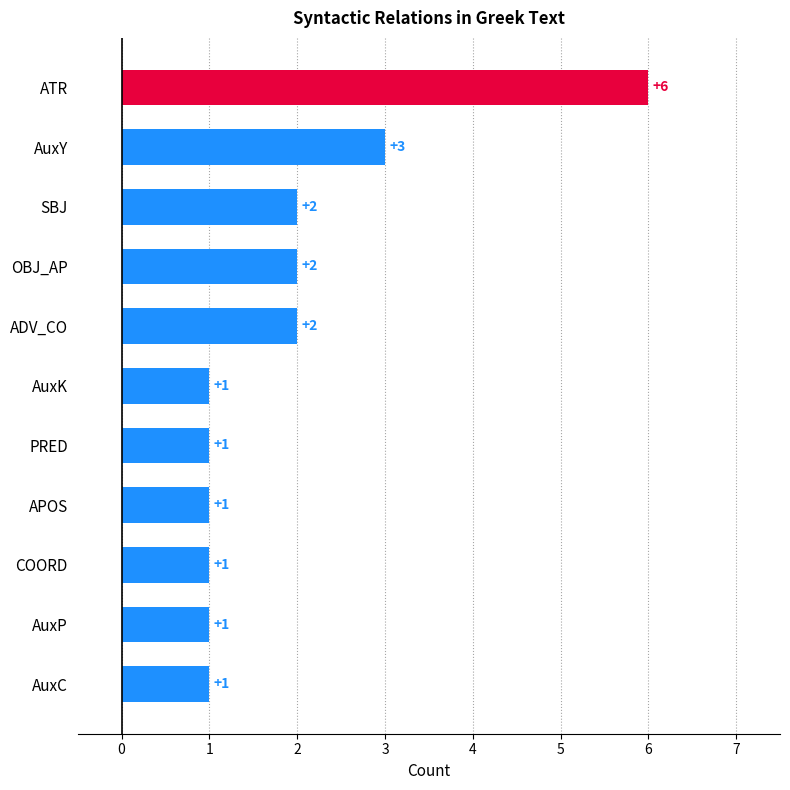

Reading bottom to top, extract all data points from this chart.

AuxC=1	AuxP=1	COORD=1	APOS=1	PRED=1	AuxK=1	ADV_CO=2	OBJ_AP=2	SBJ=2	AuxY=3	ATR=6